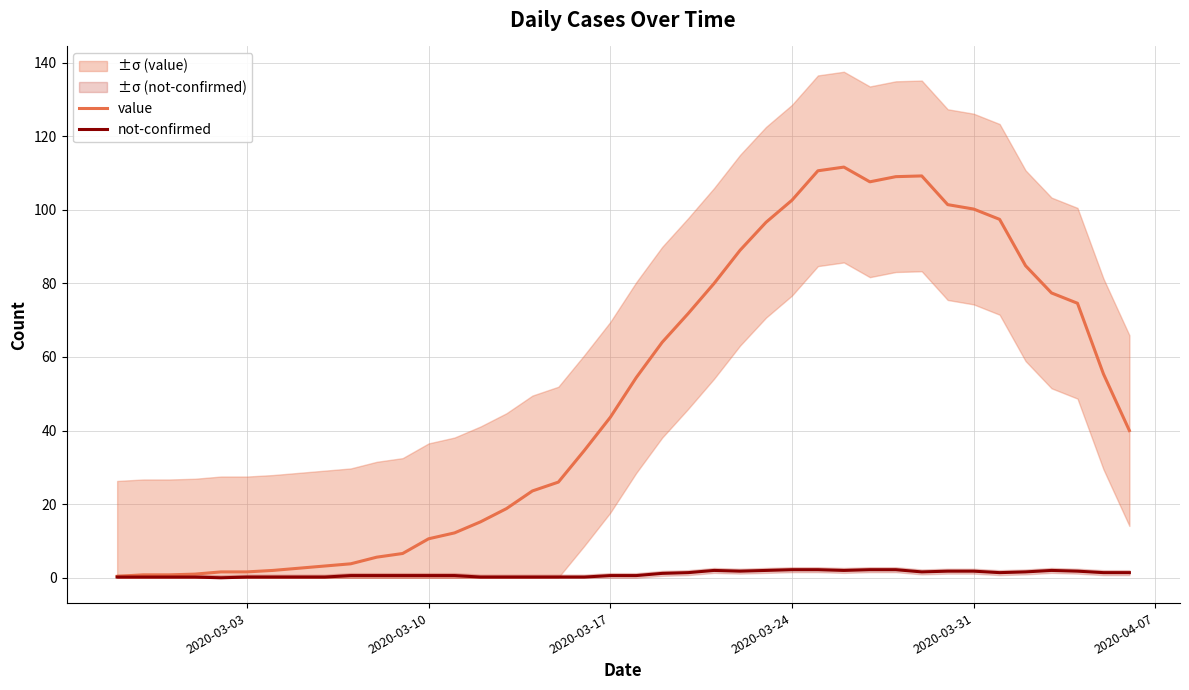

What is the maximum value for value?

111.6